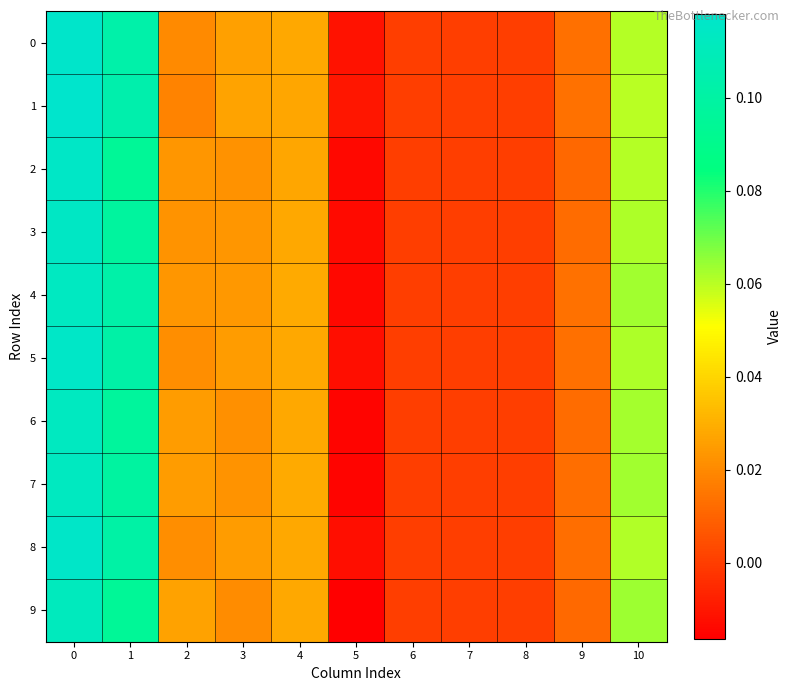

Reading left to right, what are all the values shown in this chart?

0: 0=0.1	1=0.1	2=0.0	3=0.0	4=0.0	5=-0.0	6=0.0	7=0.0	8=0.0	9=0.0	10=0.1
1: 0=0.1	1=0.1	2=0.0	3=0.0	4=0.0	5=-0.0	6=0.0	7=0.0	8=0.0	9=0.0	10=0.1
2: 0=0.1	1=0.1	2=0.0	3=0.0	4=0.0	5=-0.0	6=0.0	7=0.0	8=0.0	9=0.0	10=0.1
3: 0=0.1	1=0.1	2=0.0	3=0.0	4=0.0	5=-0.0	6=0.0	7=0.0	8=0.0	9=0.0	10=0.1
4: 0=0.1	1=0.1	2=0.0	3=0.0	4=0.0	5=-0.0	6=0.0	7=0.0	8=0.0	9=0.0	10=0.1
5: 0=0.1	1=0.1	2=0.0	3=0.0	4=0.0	5=-0.0	6=0.0	7=0.0	8=0.0	9=0.0	10=0.1
6: 0=0.1	1=0.1	2=0.0	3=0.0	4=0.0	5=-0.0	6=0.0	7=0.0	8=0.0	9=0.0	10=0.1
7: 0=0.1	1=0.1	2=0.0	3=0.0	4=0.0	5=-0.0	6=0.0	7=0.0	8=0.0	9=0.0	10=0.1
8: 0=0.1	1=0.1	2=0.0	3=0.0	4=0.0	5=-0.0	6=0.0	7=0.0	8=0.0	9=0.0	10=0.1
9: 0=0.1	1=0.1	2=0.0	3=0.0	4=0.0	5=-0.0	6=0.0	7=0.0	8=0.0	9=0.0	10=0.1